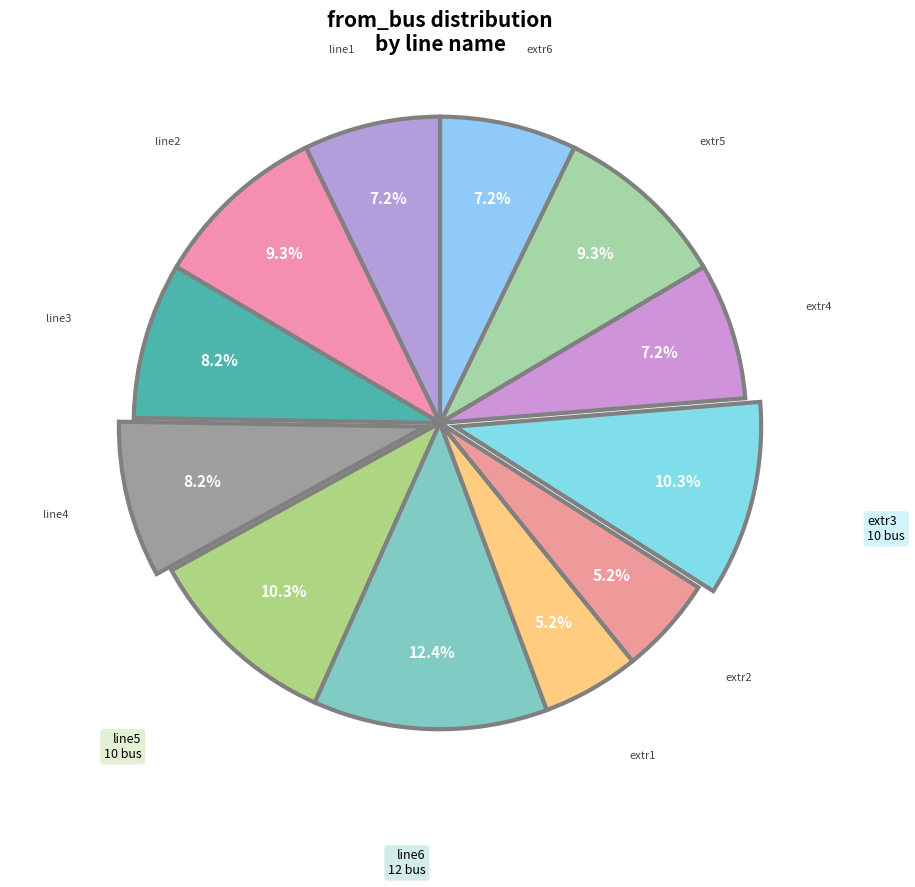

Count the number of slices in the pie.

12